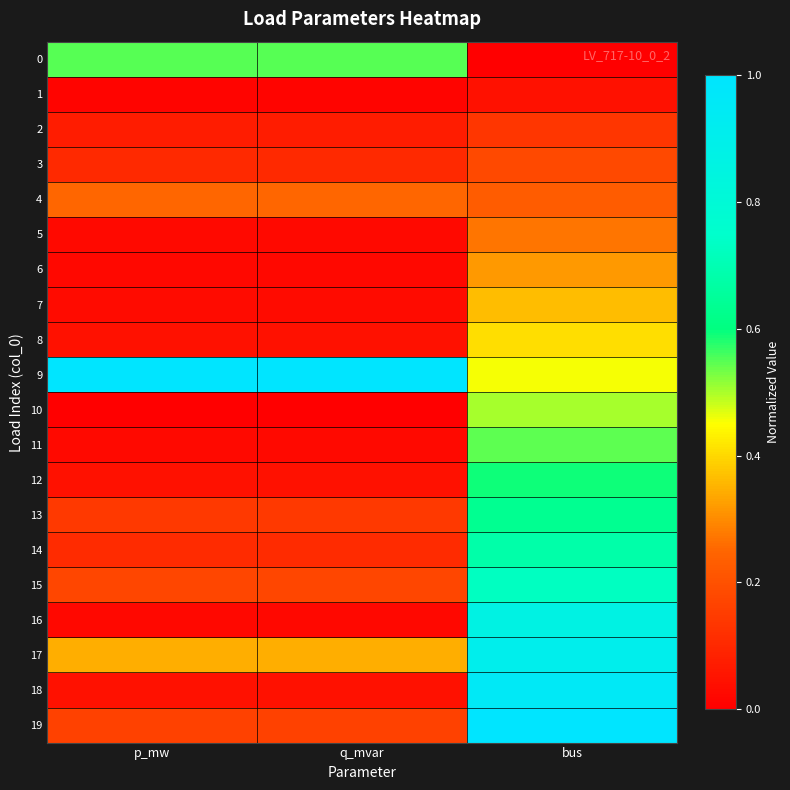

Which category has the highest value across all series?

p_mw